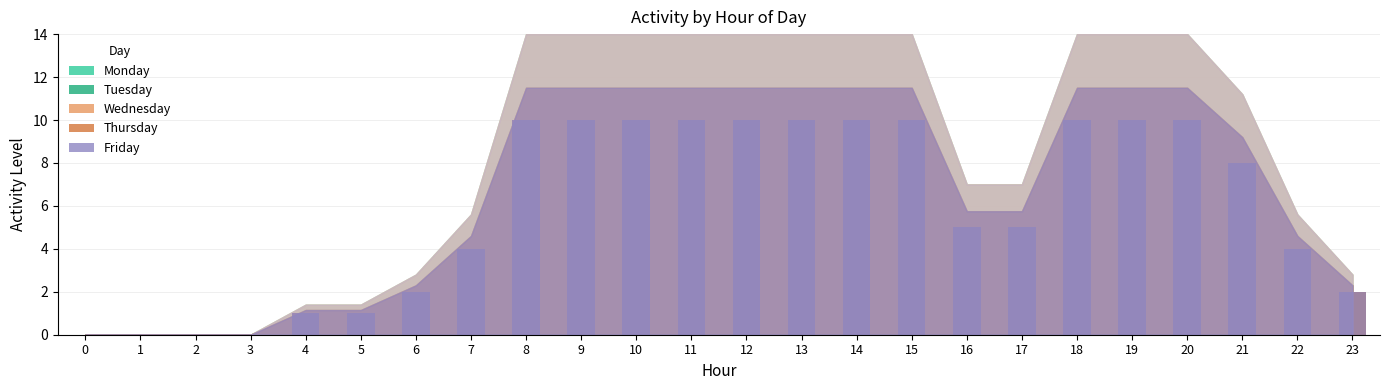

Are the bars grouped side by side (vs. stacked)?

Yes